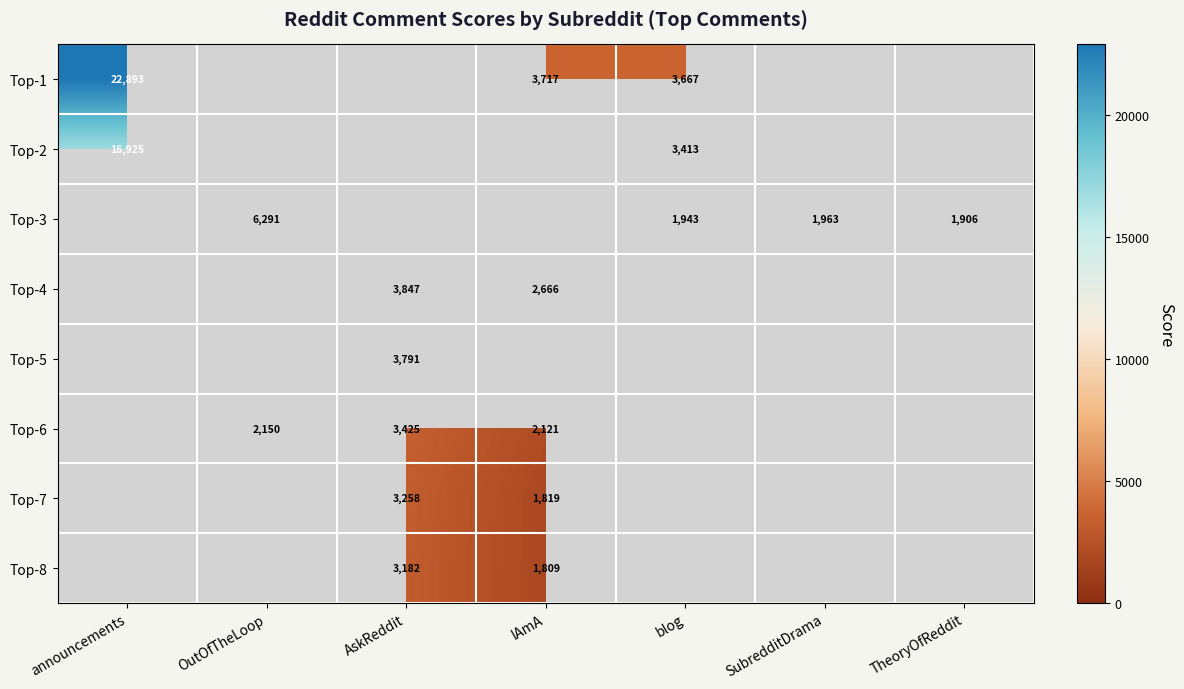

The value of Top-3 at OutOfTheLoop is 2801. True or false?

False